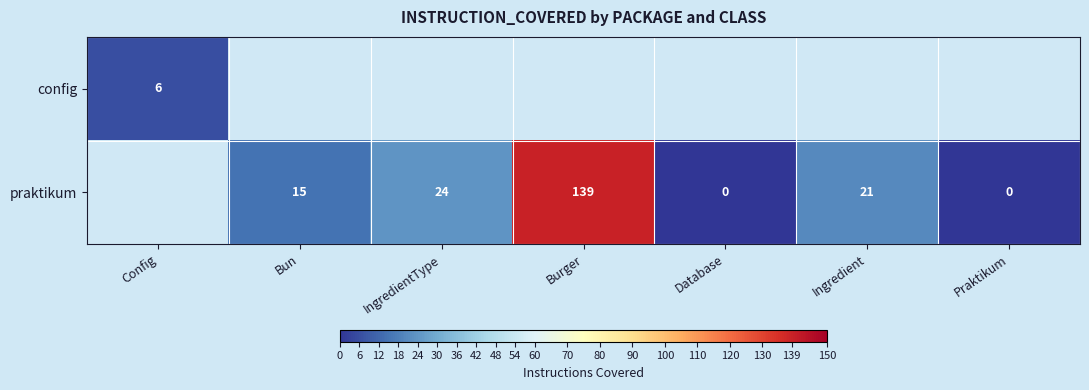

The praktikum series shows 21 at Ingredient. True or false?

True